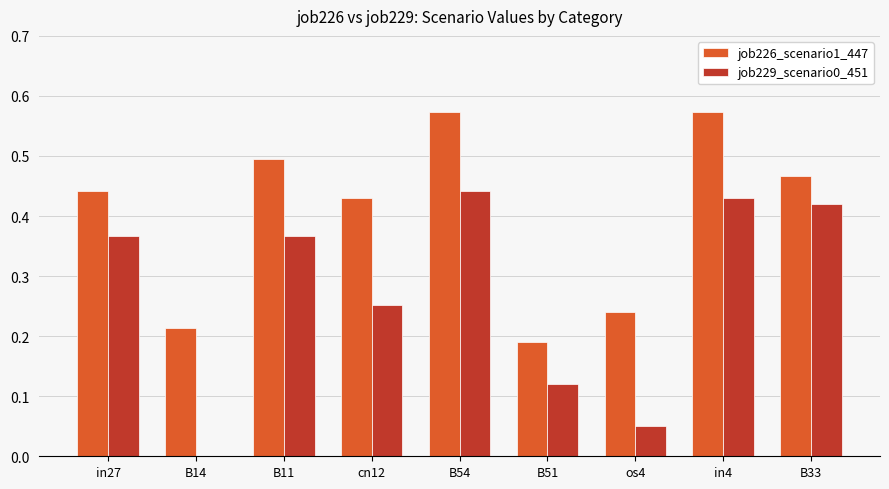

What is the sum of all job229_scenario0_451 values?

2.4